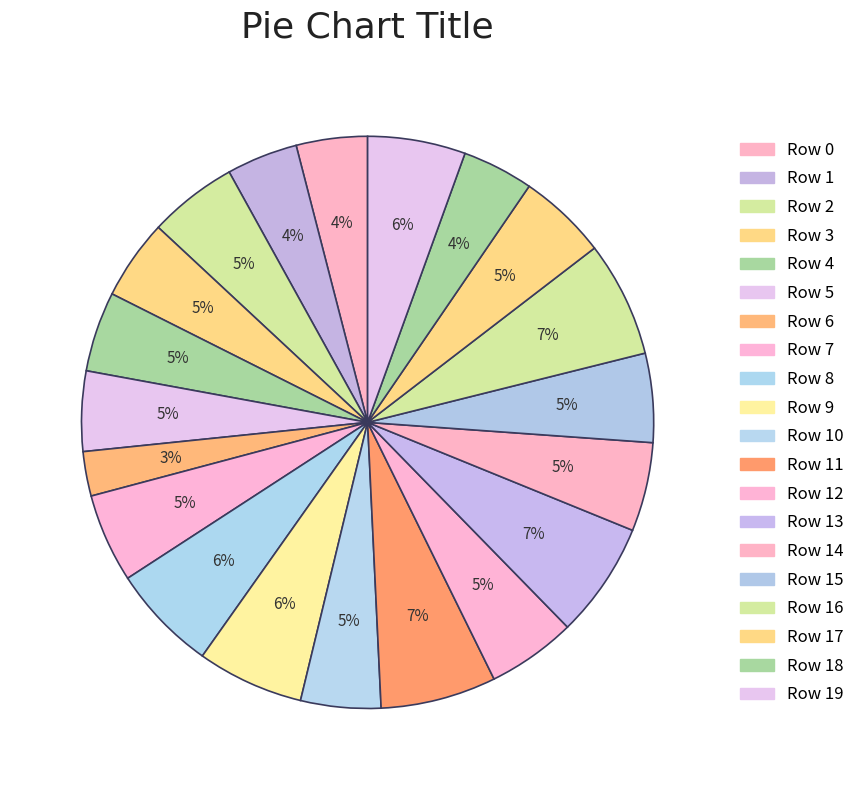

The Row 5 slice represents 1% of the pie. True or false?

False